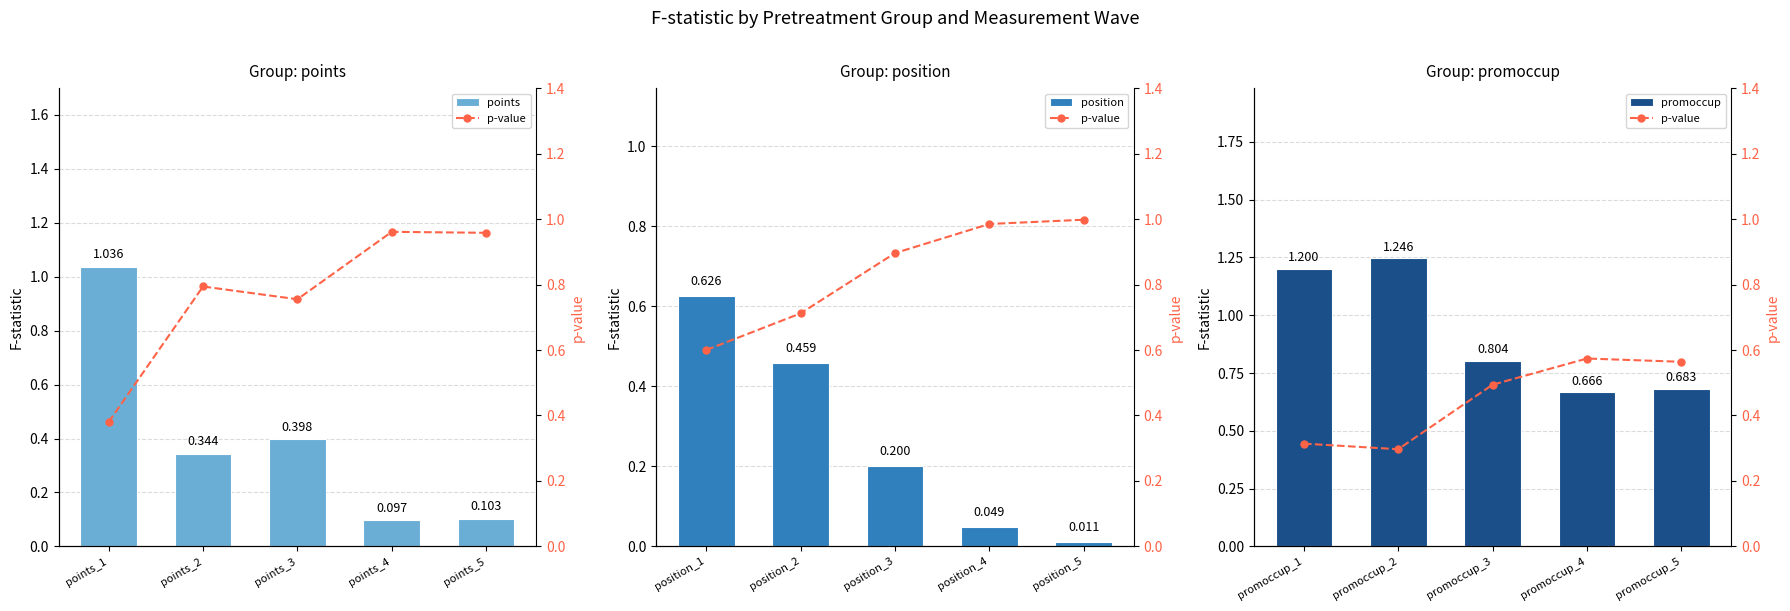

What is the average value of the position series?

0.3